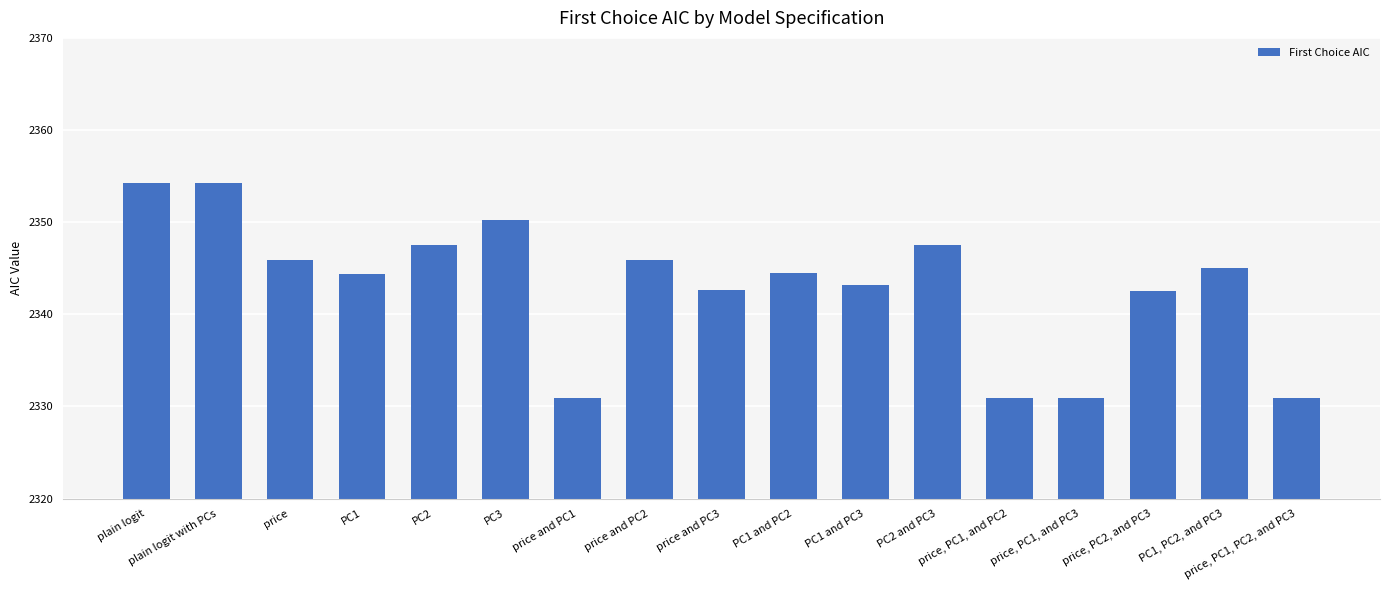

What is the sum of all values?

39831.5